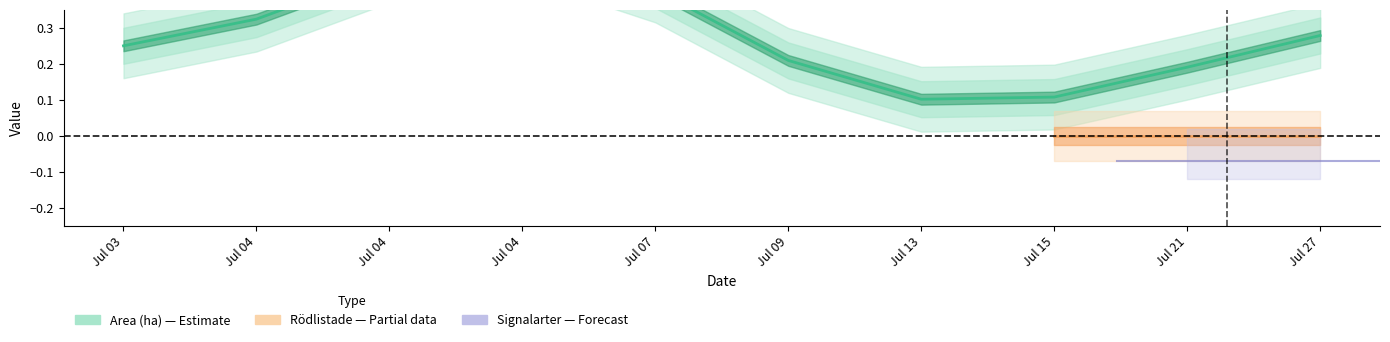

Reading left to right, extract all data points from this chart.

0.3	0.3	0.5	0.5	0.4	0.2	0.1	0.1	0.2	0.3